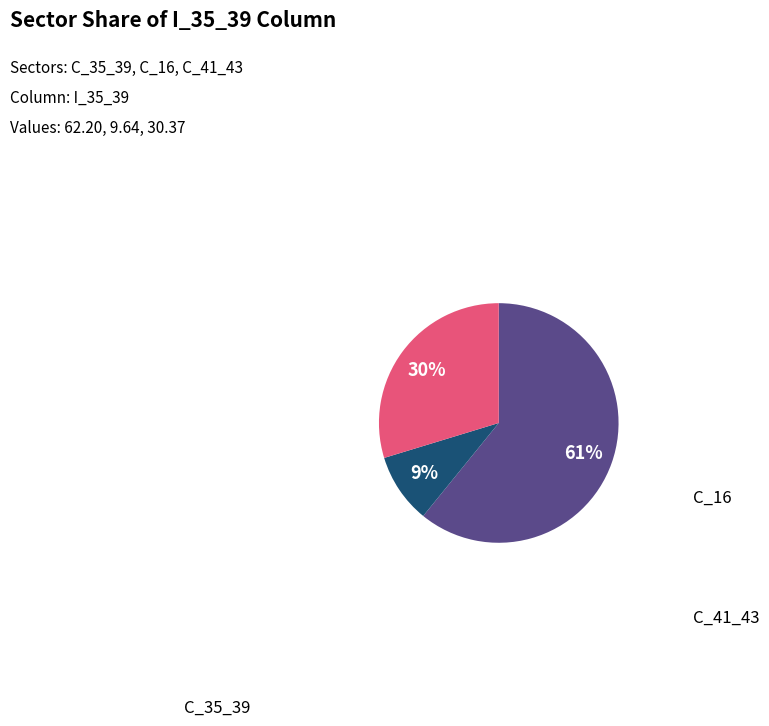

How many slices are in this pie chart?

3